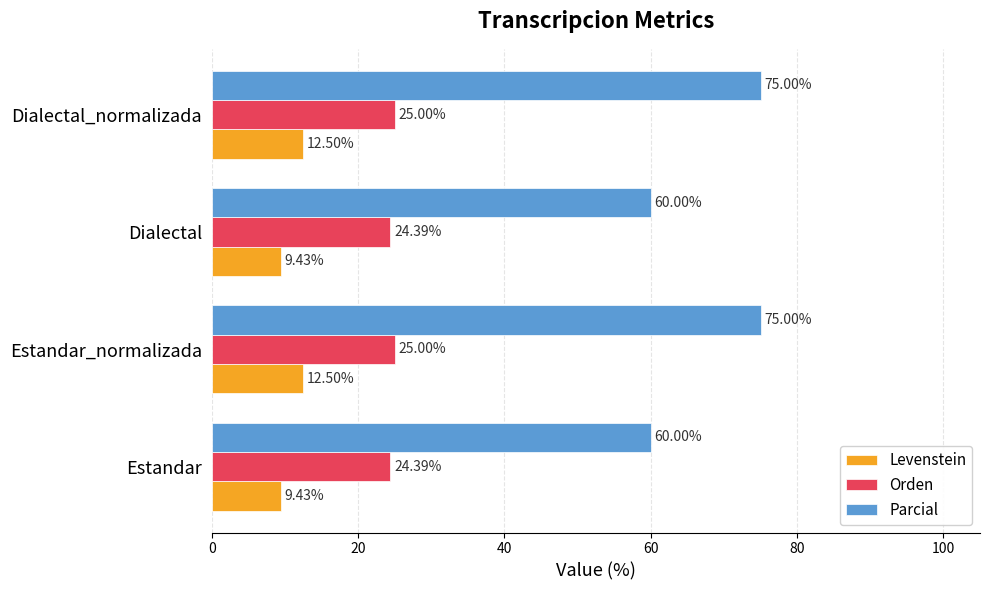

What is the average value of the Levenstein series?

11.0